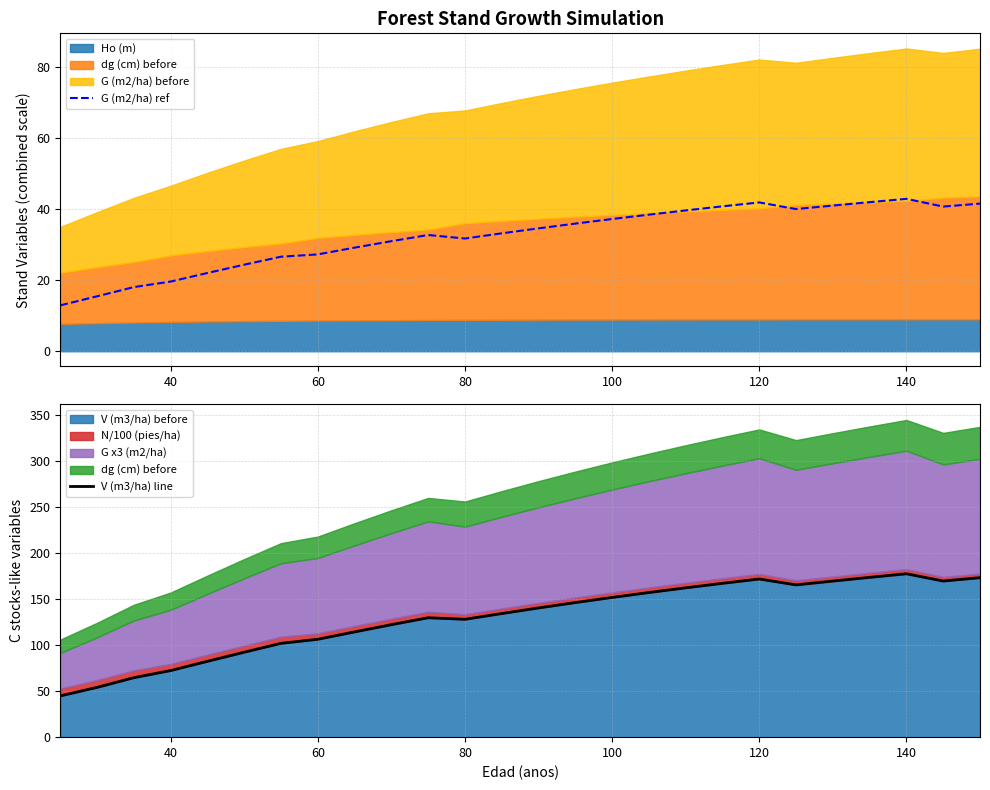

The value of G (m2/ha) ref at 80 is 17.1. True or false?

False